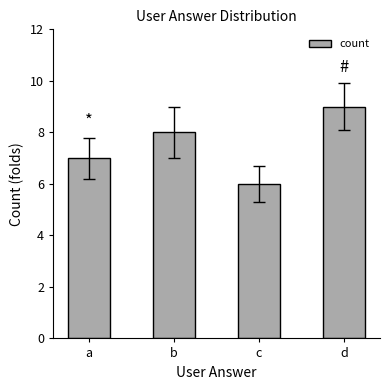

What is the change in value from b to d?

+1